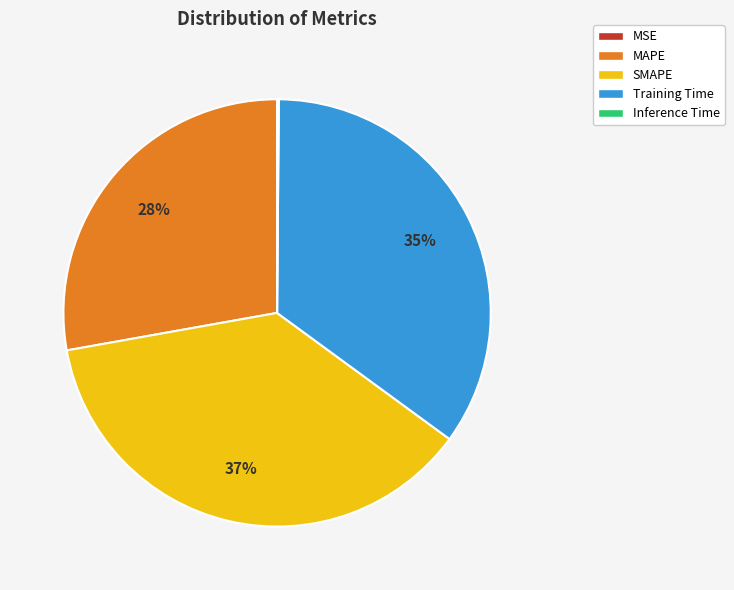

Does any single category account for the majority?

No